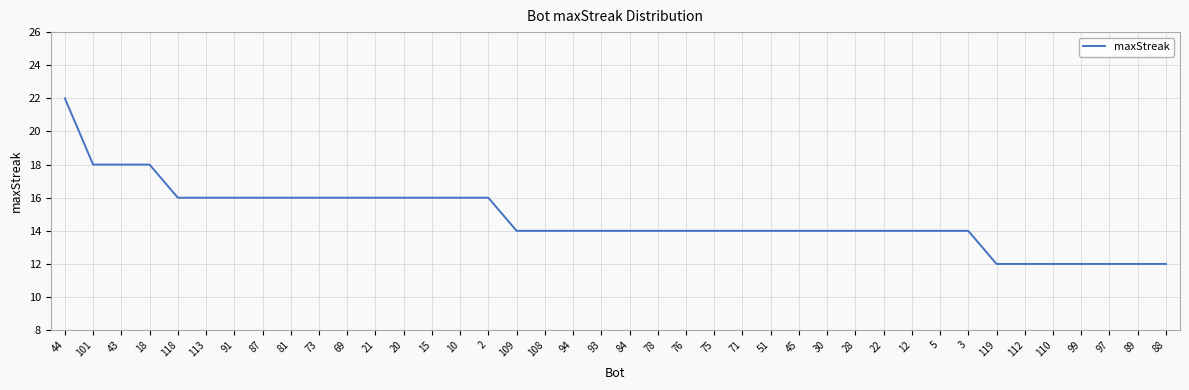

What value does the data have at 89, to the nearest 5?

10